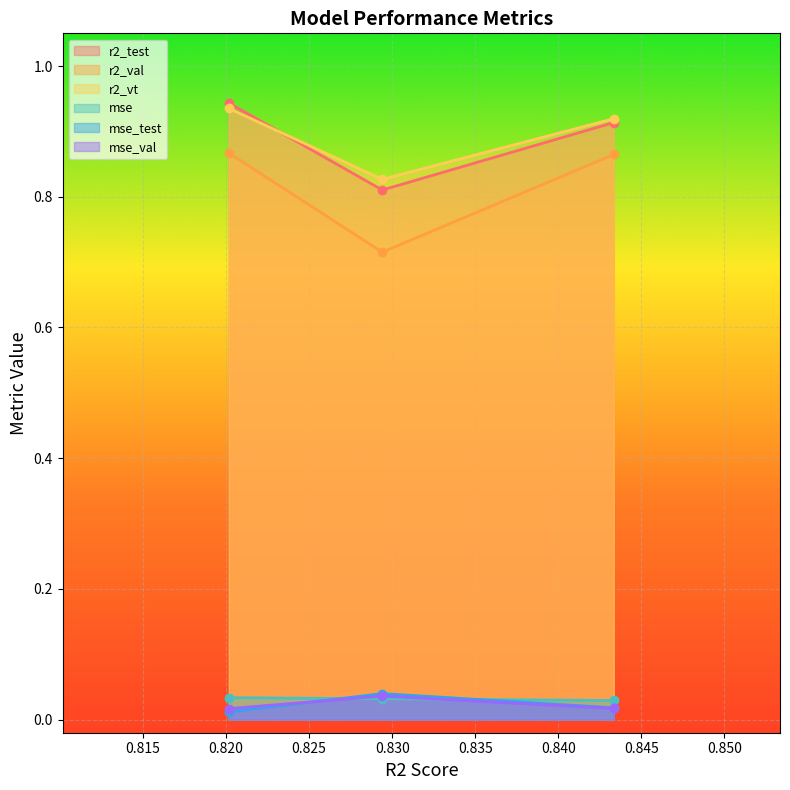

At how many categories does at least one series exceed 0?

3